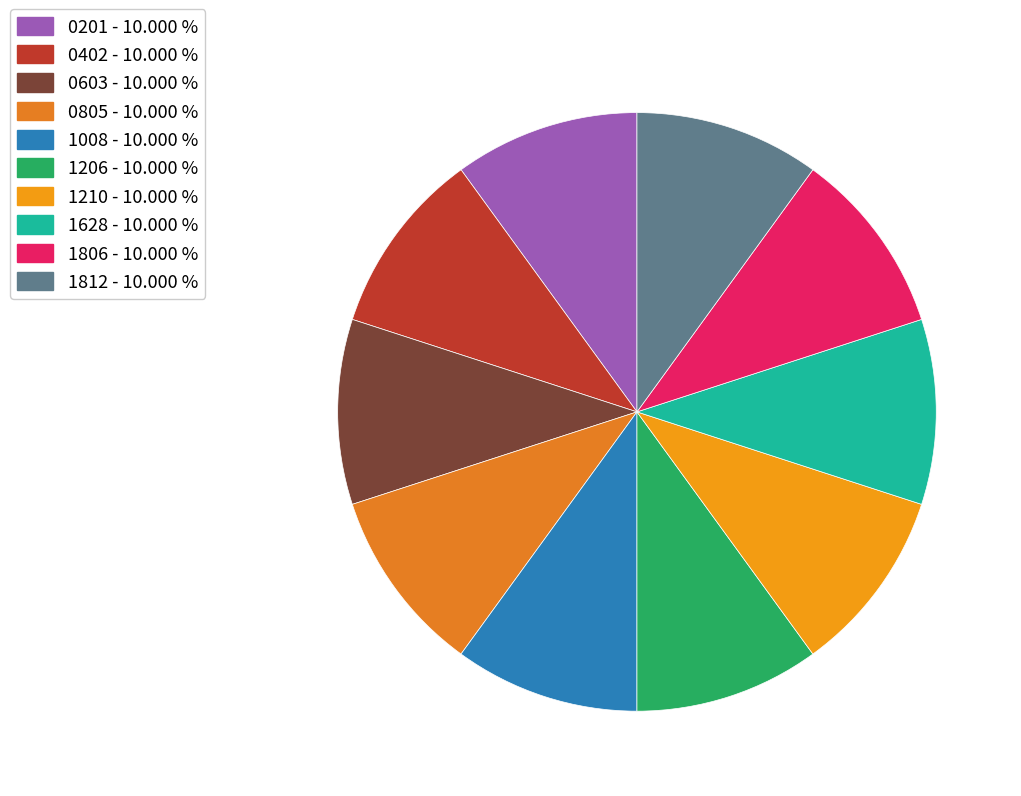

How many slices are in this pie chart?

10